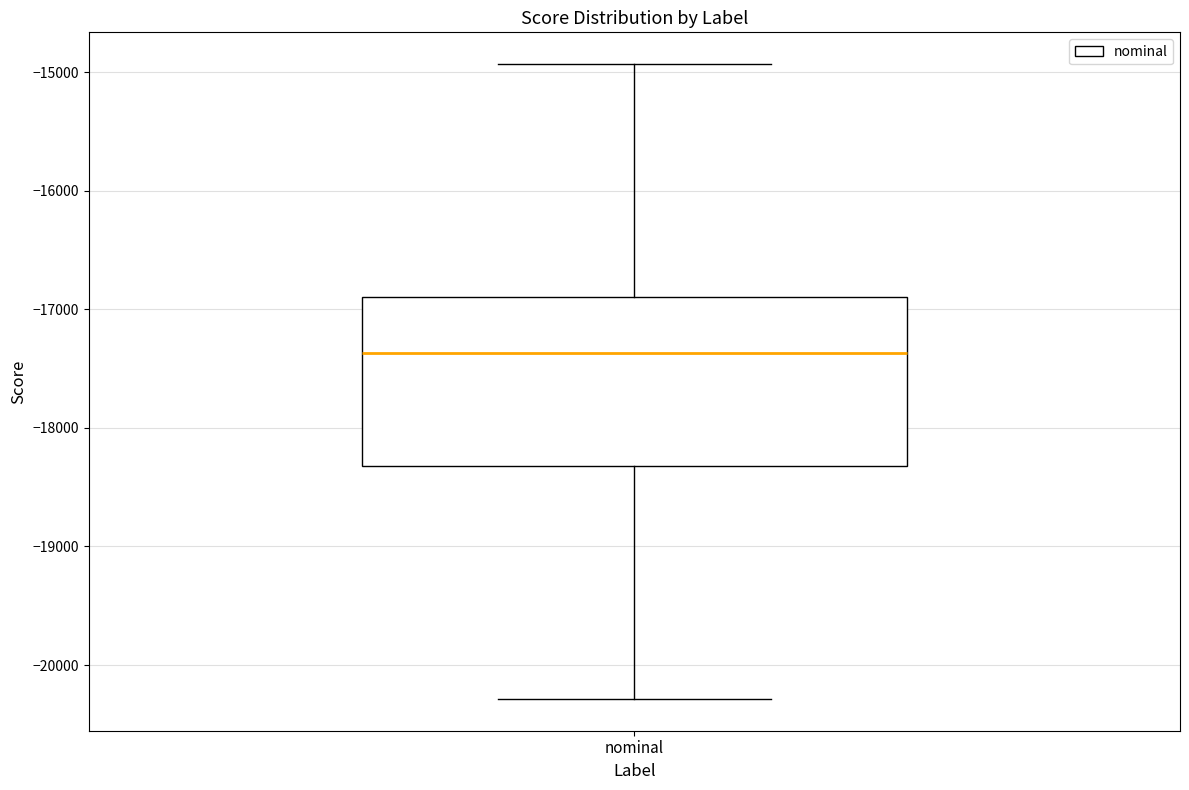

Read this box plot against the y-axis: the position of the median line, the range covered by the box, and the ends of both whiskers. The values are not printed on the chart, so give them approximately, as read against the axis.

median -17400, box -18300 to -16900, whiskers -20300 to -14900